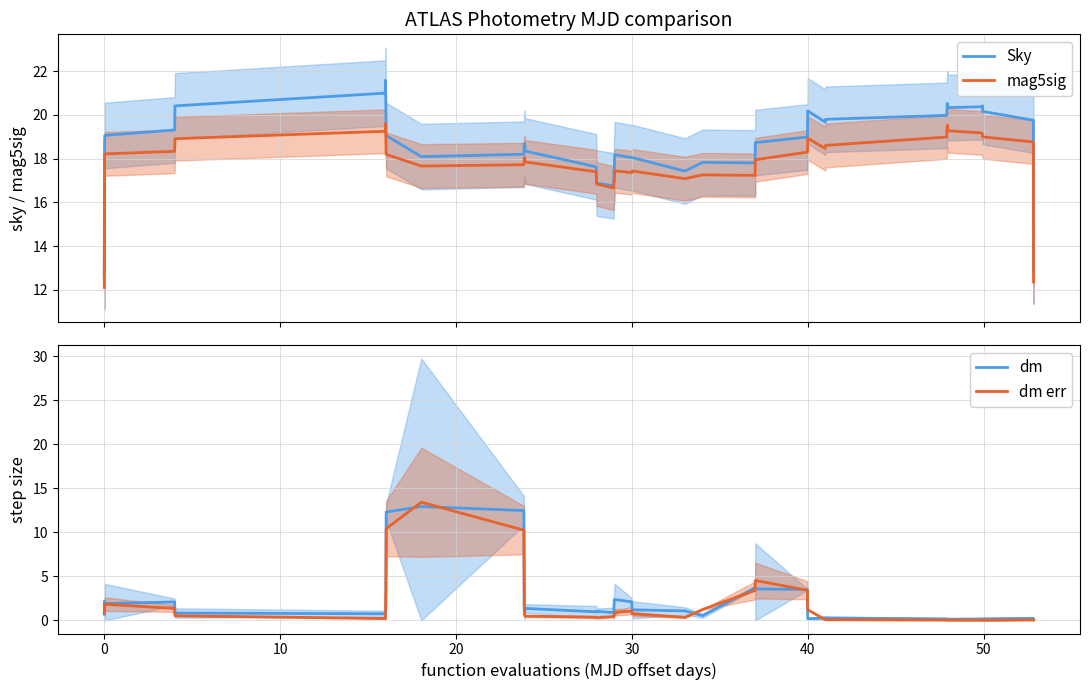

How many data points in dm (PPO) are above 1?

20